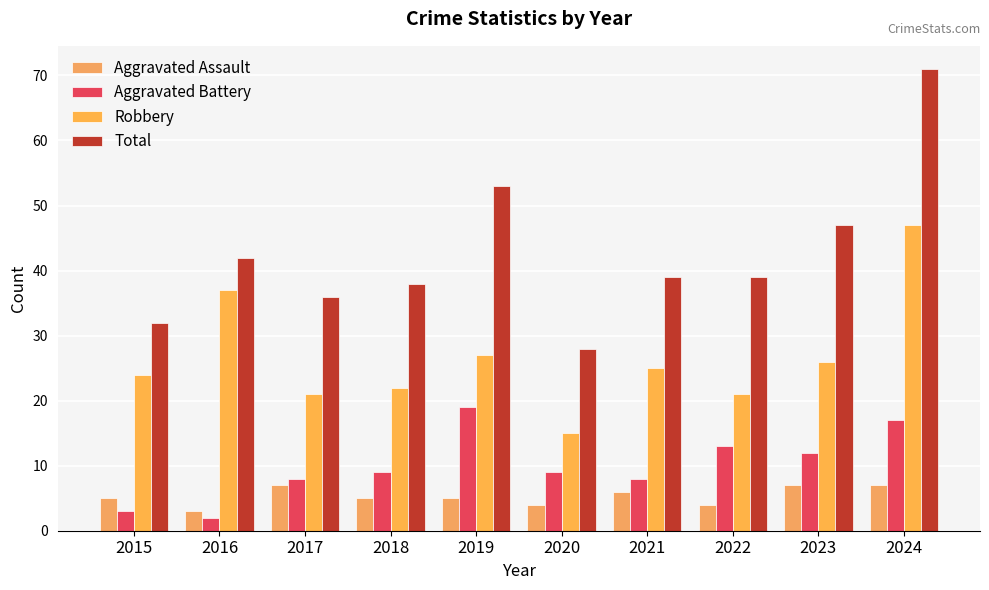

How many data points does each series have?

10